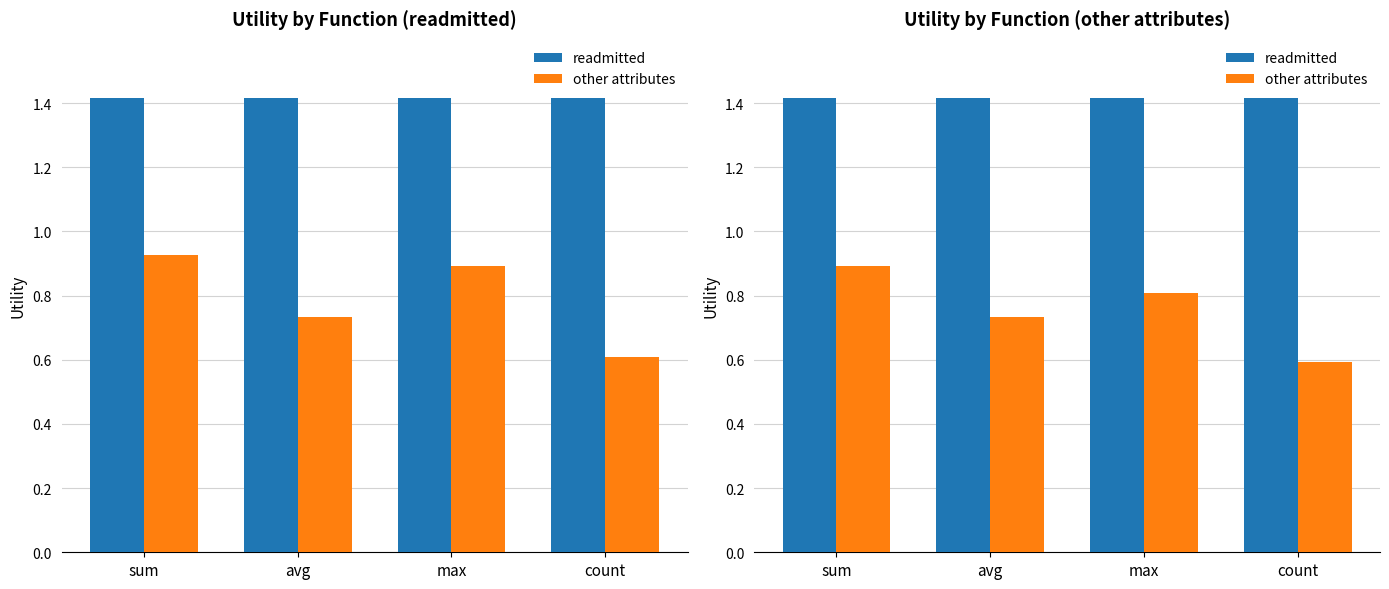

What is the sum of all other attributes values?

3.0